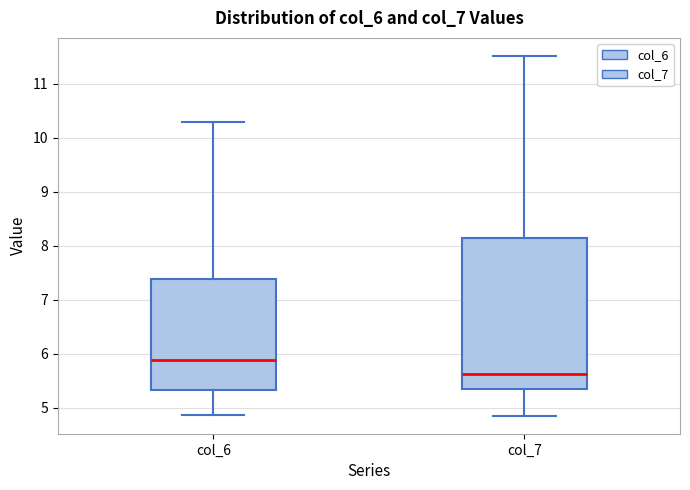

Reading left to right, read every box against the y-axis: the position of its median line, the range the box covers, and the ends of its whiskers. The values are not printed on the chart, so give them approximately, as read against the axis.

col_6: median 5.9, box 5.3 to 7.4, whiskers 4.9 to 10.3
col_7: median 5.6, box 5.3 to 8.1, whiskers 4.8 to 11.5